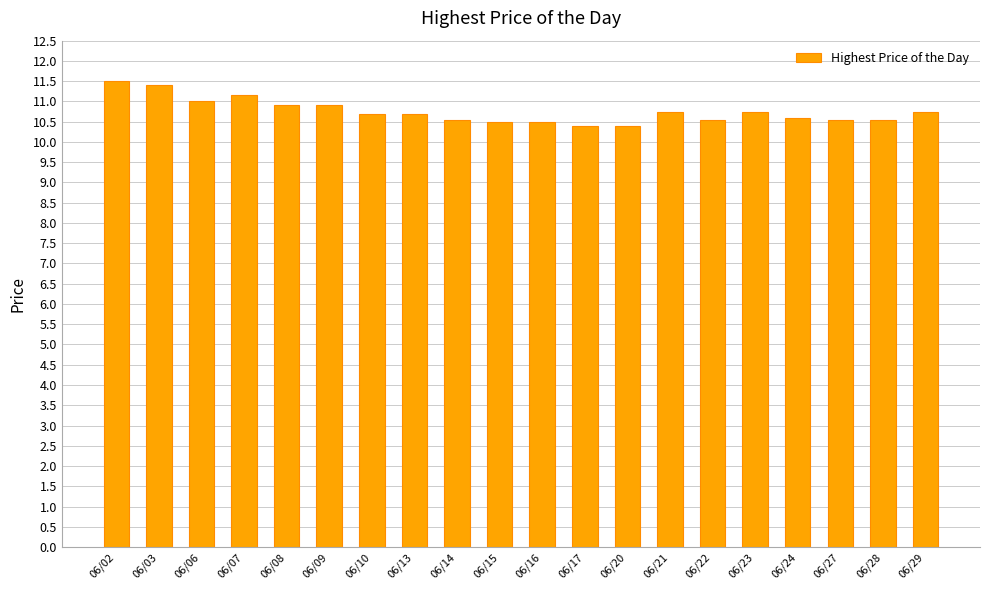

What is the ratio of the value at 06/06 to the value at 06/17?

1.1